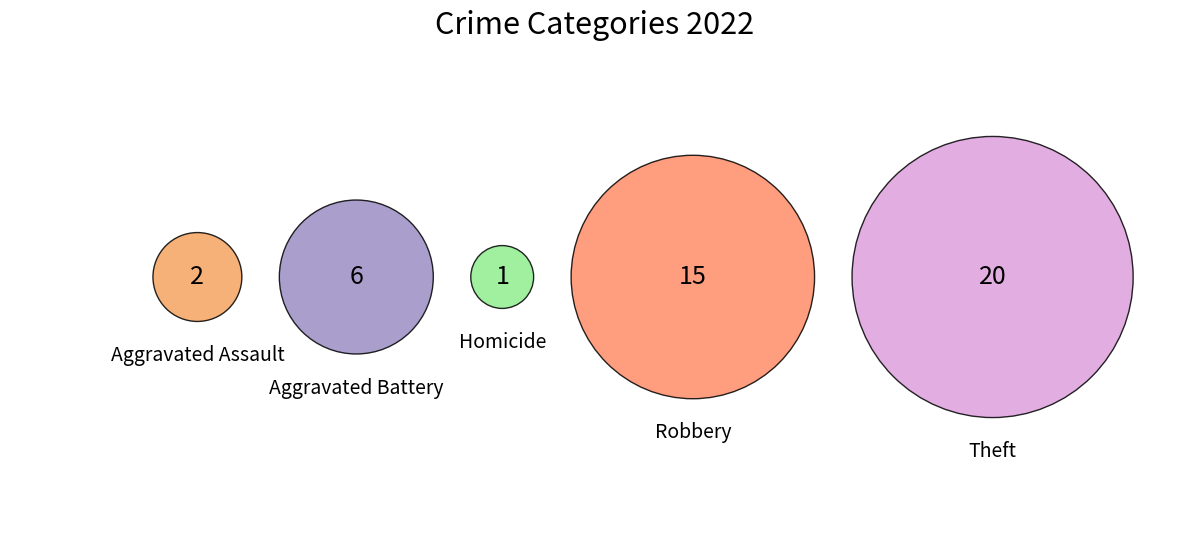

Is it true that Criminal Sexual Assault is 8% of the pie?

False